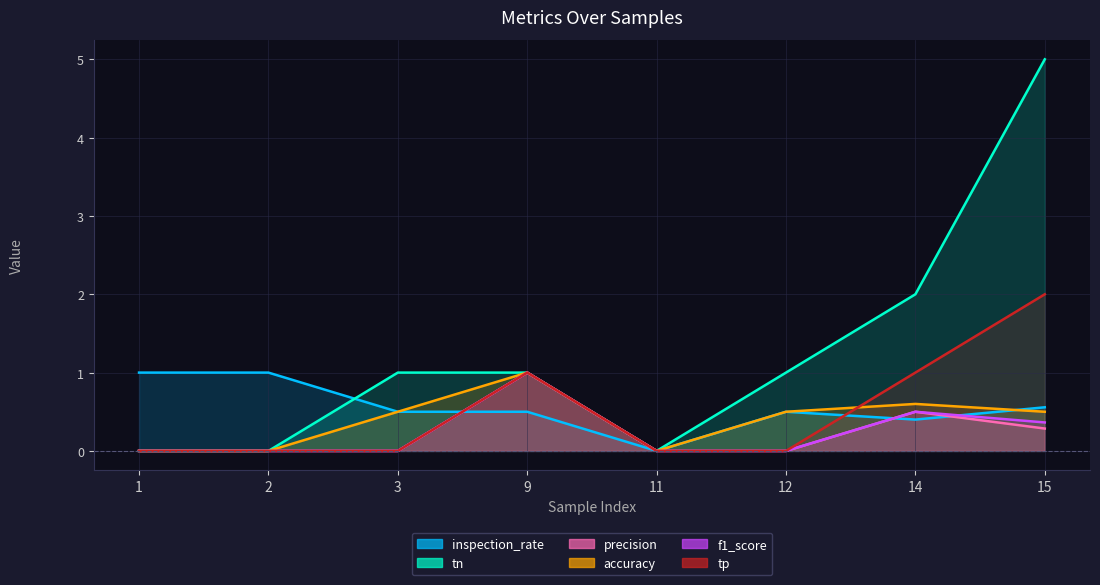

Where is the first local maximum for precision?

9